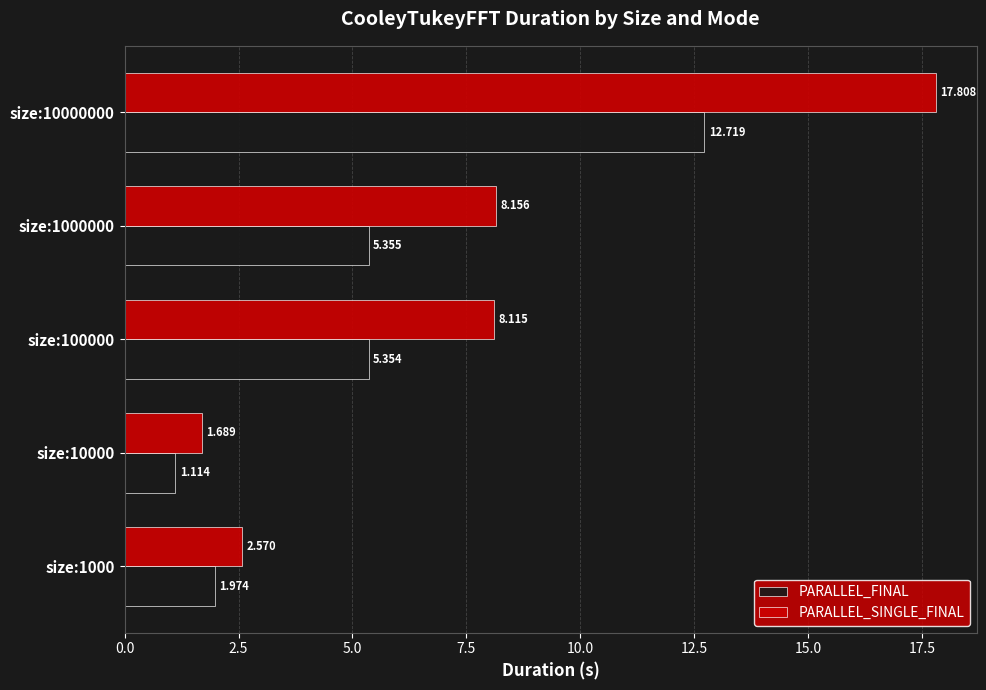

Rank the series by their maximum value, from lowest to highest.

PARALLEL_FINAL, PARALLEL_SINGLE_FINAL